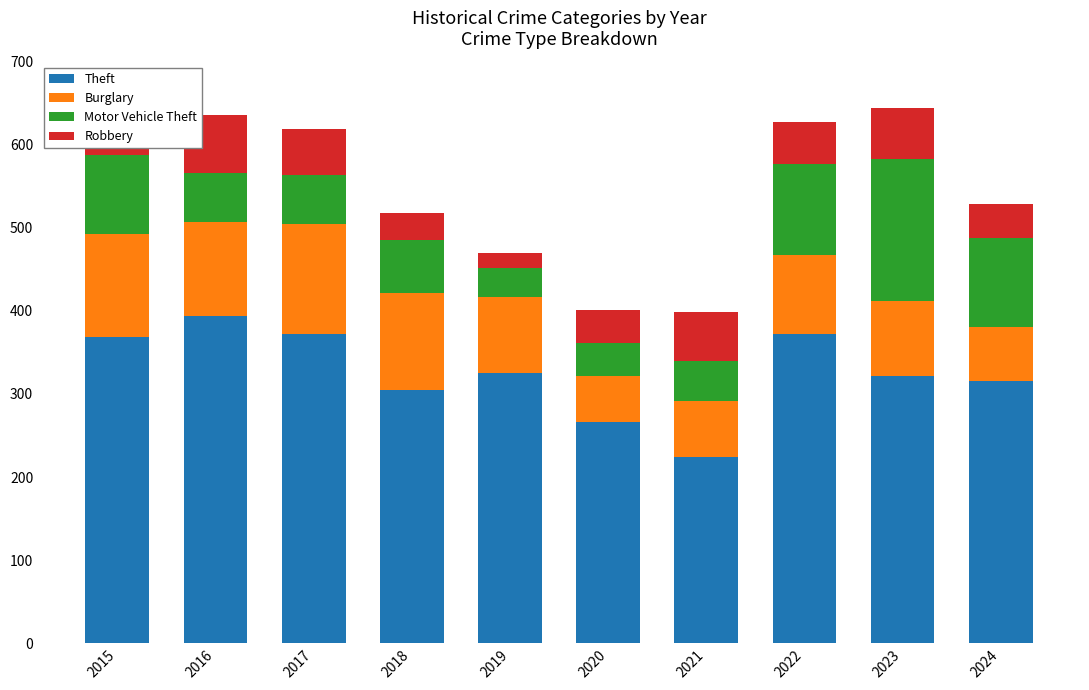

What is the sum of all Theft values?

3263